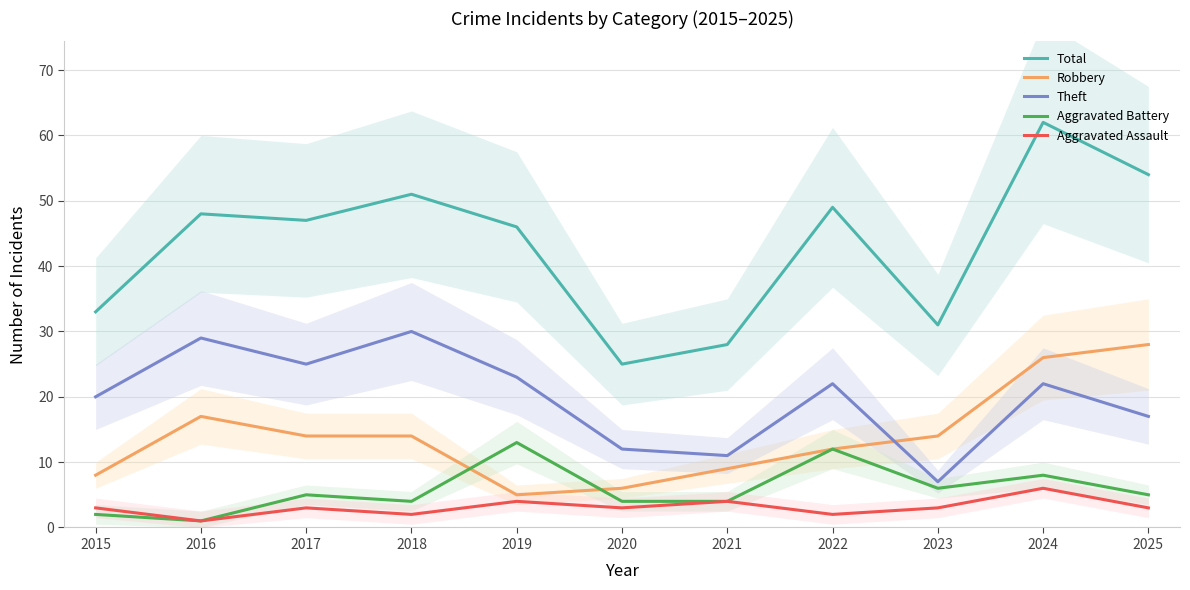

Rank the series by their maximum value, from lowest to highest.

Aggravated Assault, Aggravated Battery, Robbery, Theft, Total